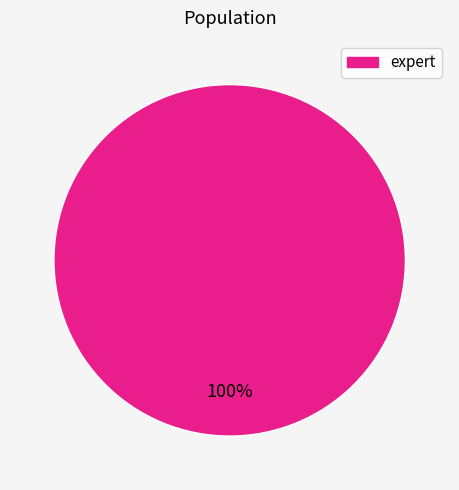

Does any single category account for the majority?

Yes